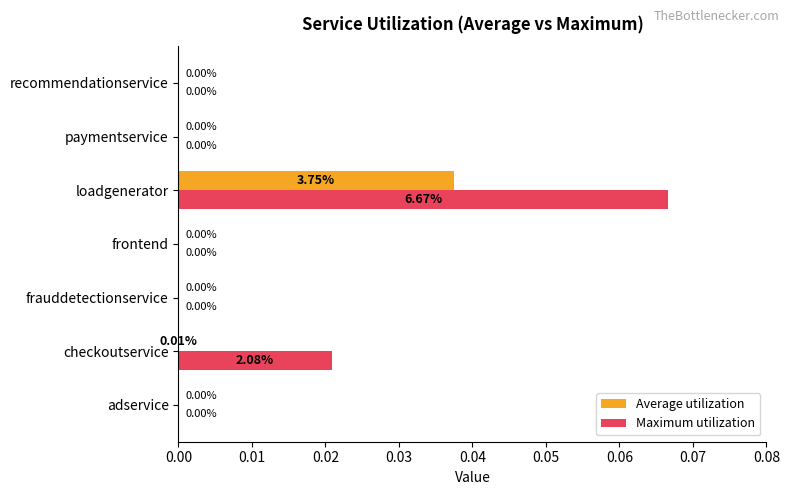

What are all the series names shown in the legend?

Average utilization, Maximum utilization